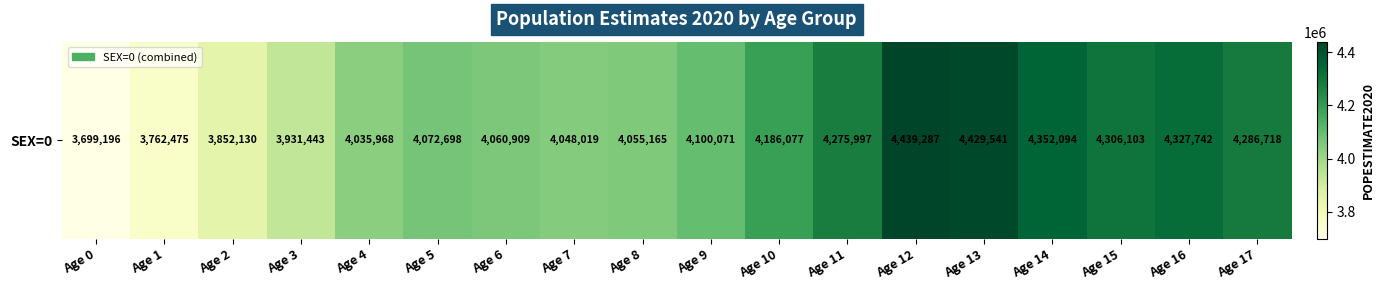

Reading left to right, list all the values displayed in this chart.

Age 0=3699196	Age 1=3762475	Age 2=3852130	Age 3=3931443	Age 4=4035968	Age 5=4072698	Age 6=4060909	Age 7=4048019	Age 8=4055165	Age 9=4100071	Age 10=4186077	Age 11=4275997	Age 12=4439287	Age 13=4429541	Age 14=4352094	Age 15=4306103	Age 16=4327742	Age 17=4286718